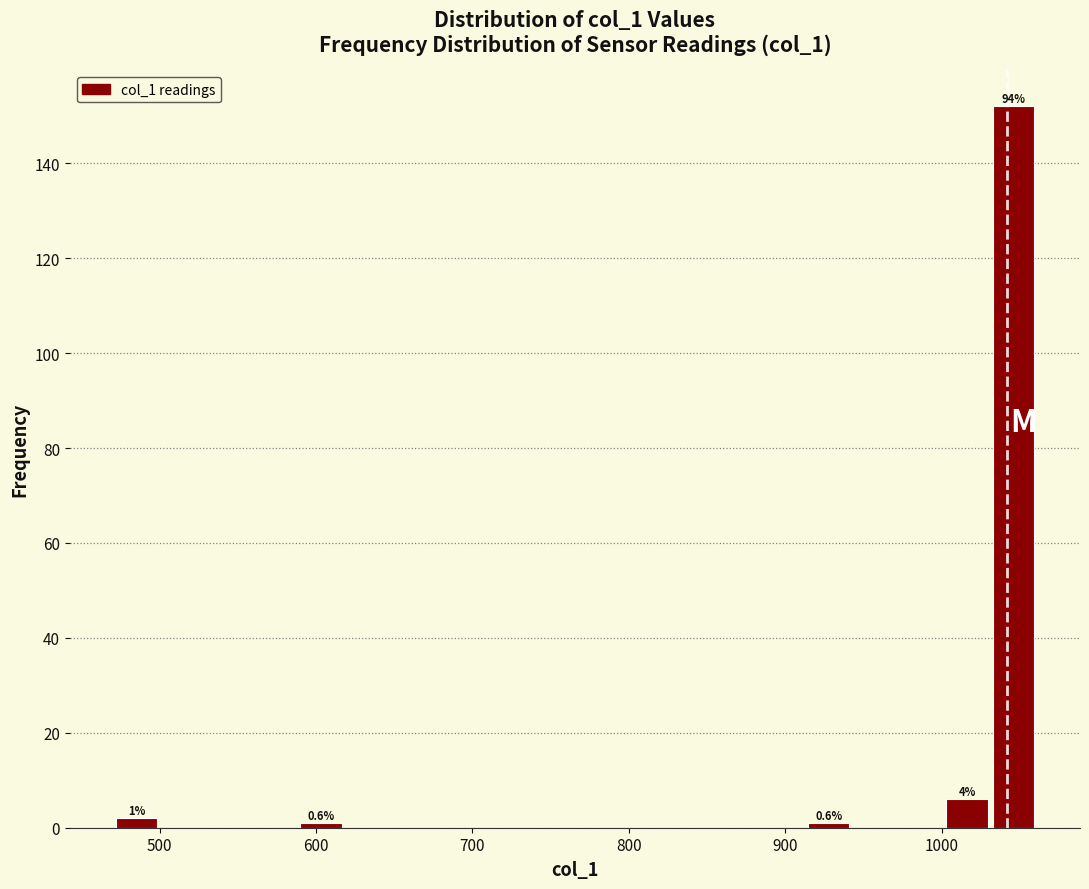

Around what value on the x-axis is the tallest bar? Give the approximate position of its centre, as read against the axis.

1050